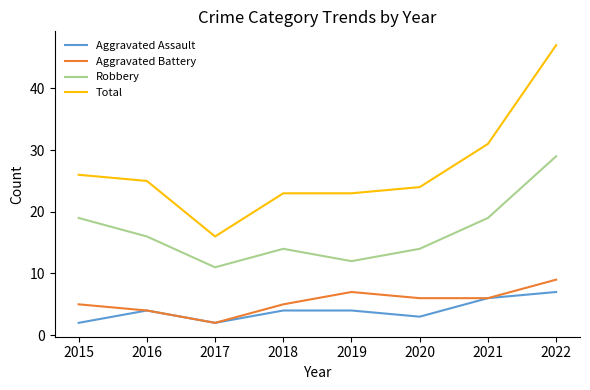

Reading left to right, what are all the values shown in this chart?

Aggravated Assault: 2	4	2	4	4	3	6	7
Aggravated Battery: 5	4	2	5	7	6	6	9
Robbery: 19	16	11	14	12	14	19	29
Total: 26	25	16	23	23	24	31	47